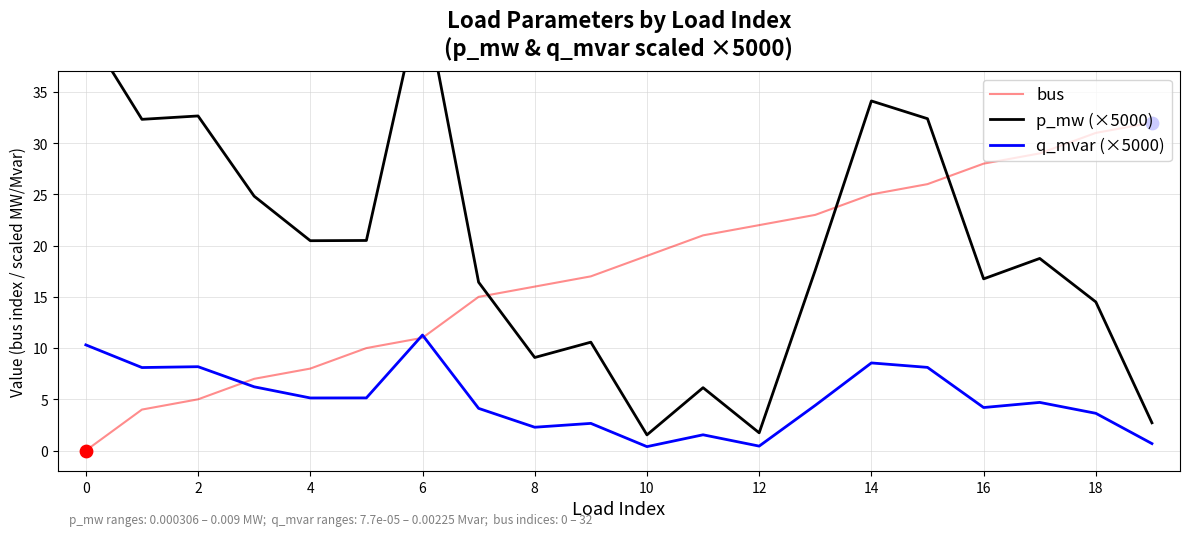

What are all the series names shown in the legend?

bus, p_mw (×5000), q_mvar (×5000)